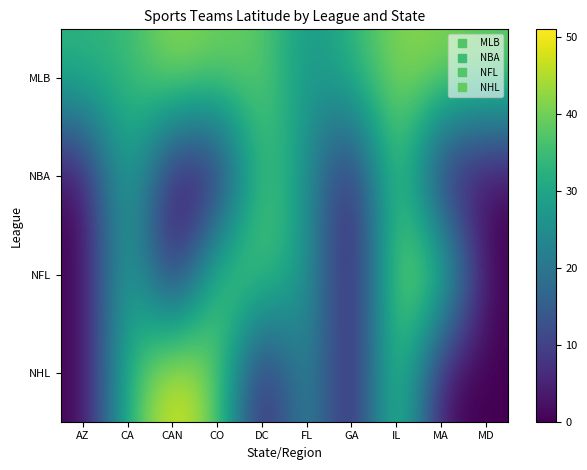

Reading right to left, transcribe all the data shown in this chart.

MLB: MD=39.3	MA=42.4	IL=41.9	GA=33.7	FL=25.8	DC=38.9	CO=39.7	CAN=43.7	CA=34.1	AZ=33.4
NBA: MD=0.0	MA=0.0	IL=41.9	GA=0.0	FL=25.8	DC=38.9	CO=0.0	CAN=0.0	CA=34.1	AZ=0.0
NFL: MD=0.0	MA=42.4	IL=41.9	GA=0.0	FL=27.8	DC=38.9	CO=39.7	CAN=0.0	CA=34.1	AZ=0.0
NHL: MD=0.0	MA=0.0	IL=41.9	GA=0.0	FL=27.8	DC=0.0	CO=39.7	CAN=51.0	CA=33.8	AZ=0.0